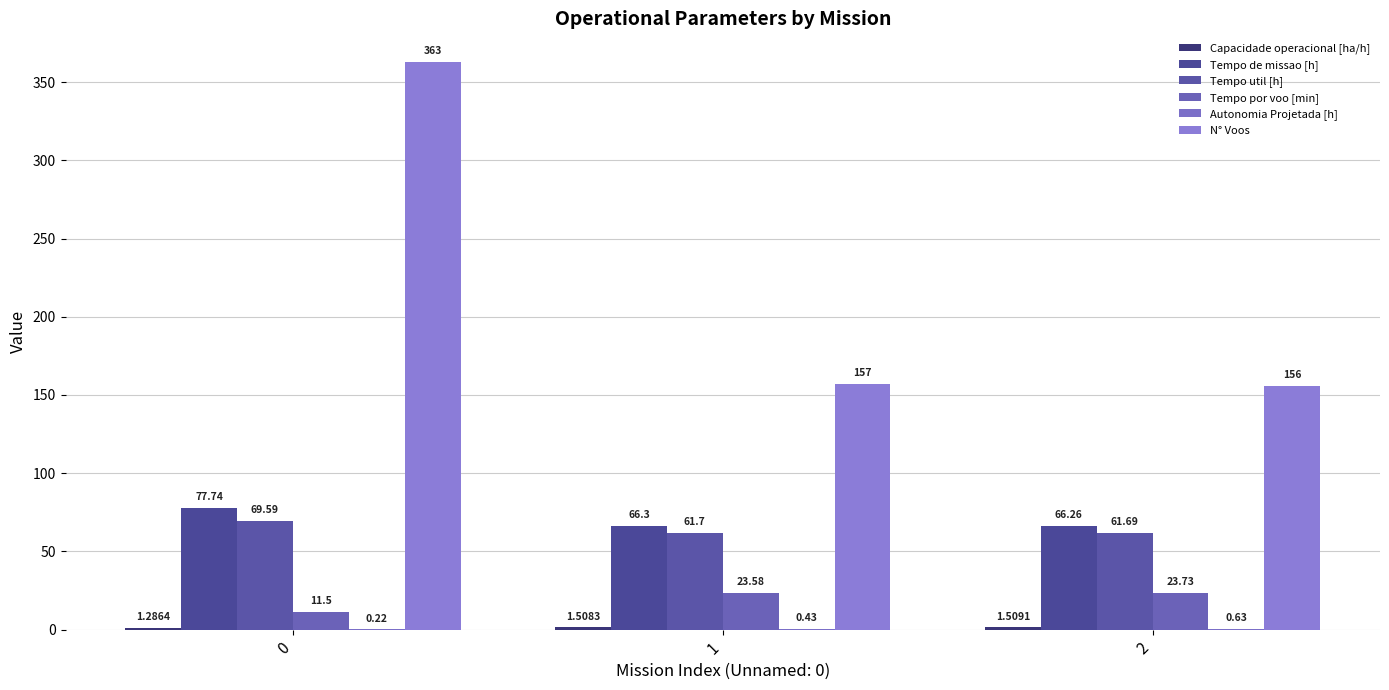

What is the value of the Tempo de missao [h] bar at the 1st from the left?

77.7